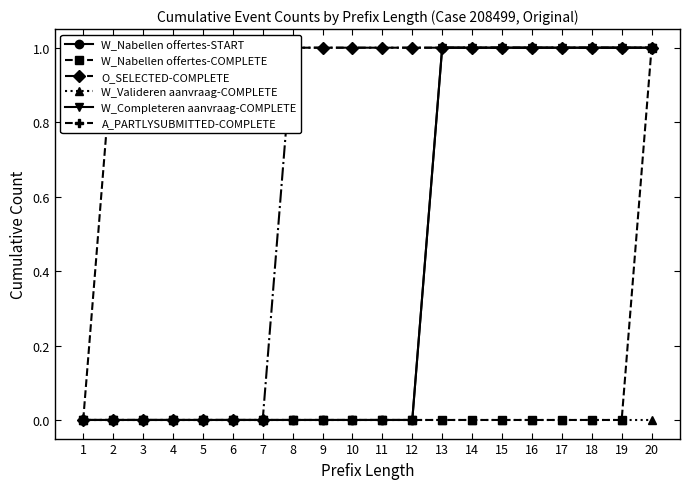

Which series has the largest total across all categories?

A_PARTLYSUBMITTED-COMPLETE